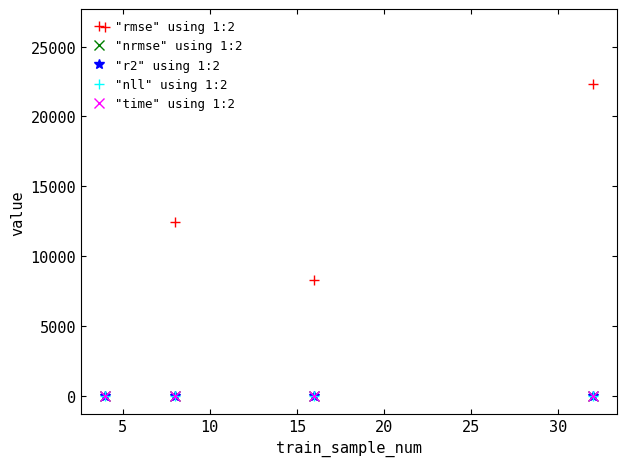

What is the sum of all "time" using 1:2 values?

5.1